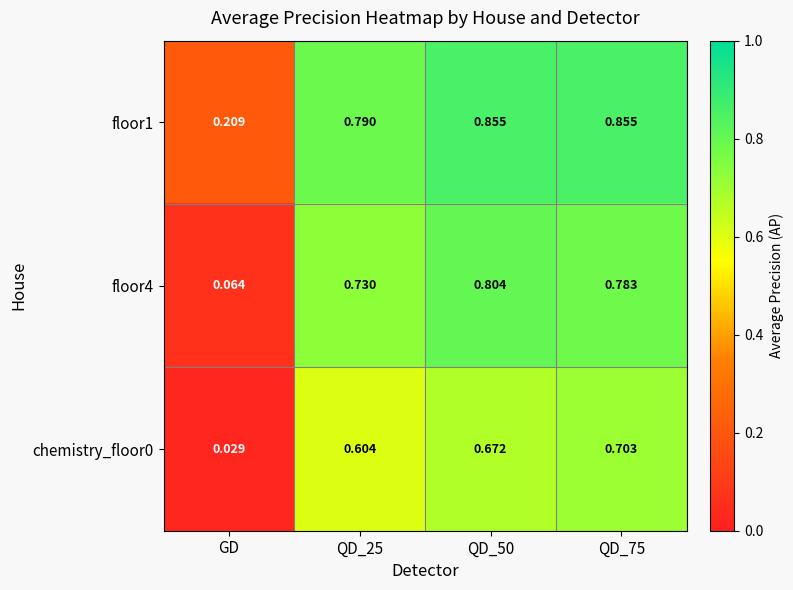

At how many categories does at least one series exceed 0?

4